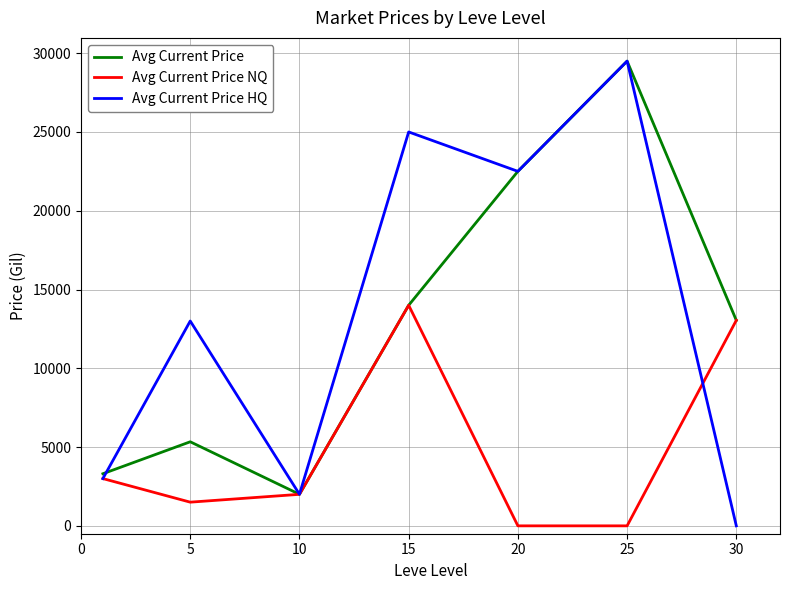

What is the highest value of the Avg Current Price NQ series?

14000.0